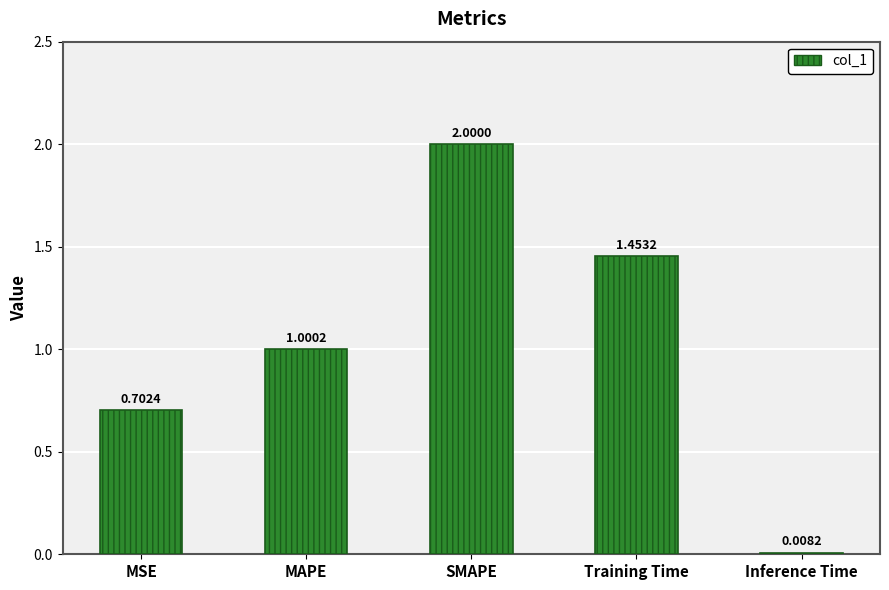

Which label corresponds to the largest value in the chart?

SMAPE